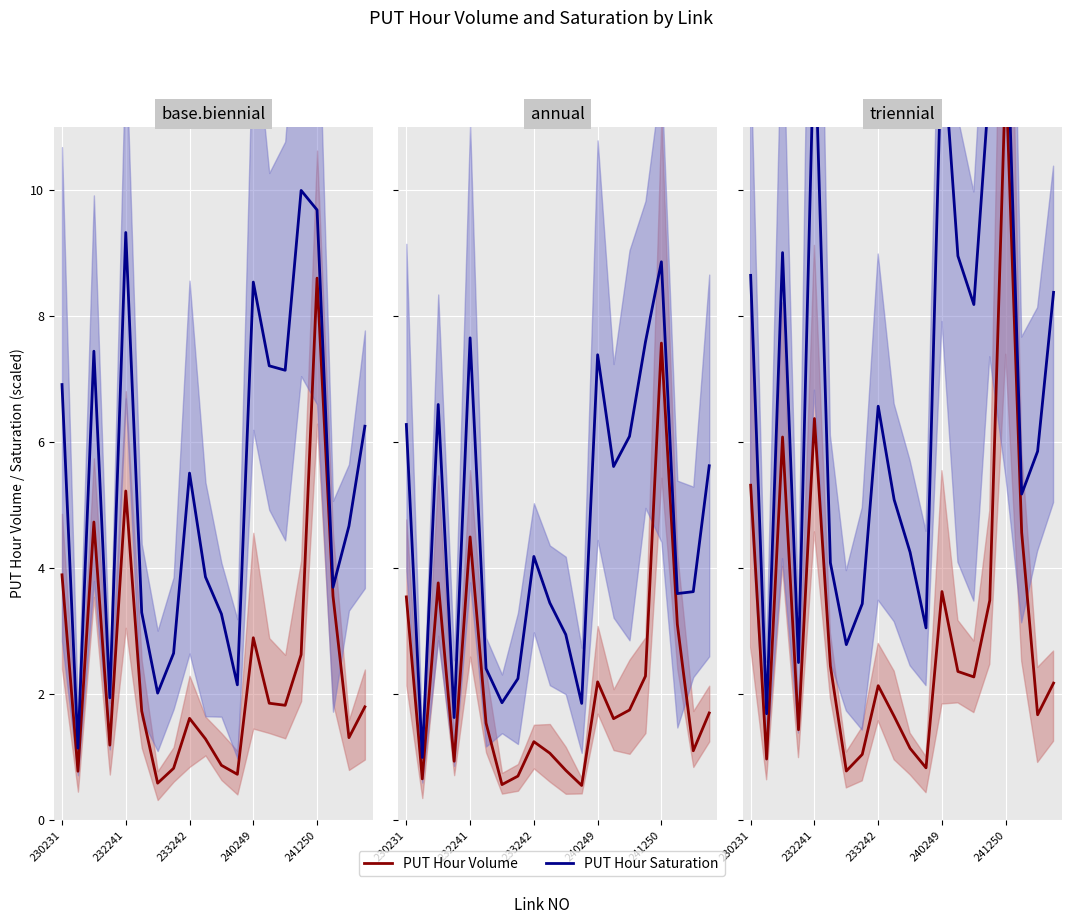

Between 7 and 15, which is larger?

15